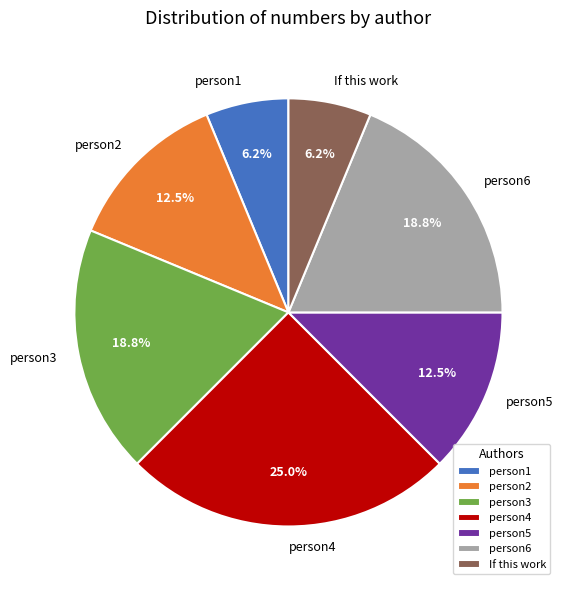

The person3 slice represents 5% of the pie. True or false?

False